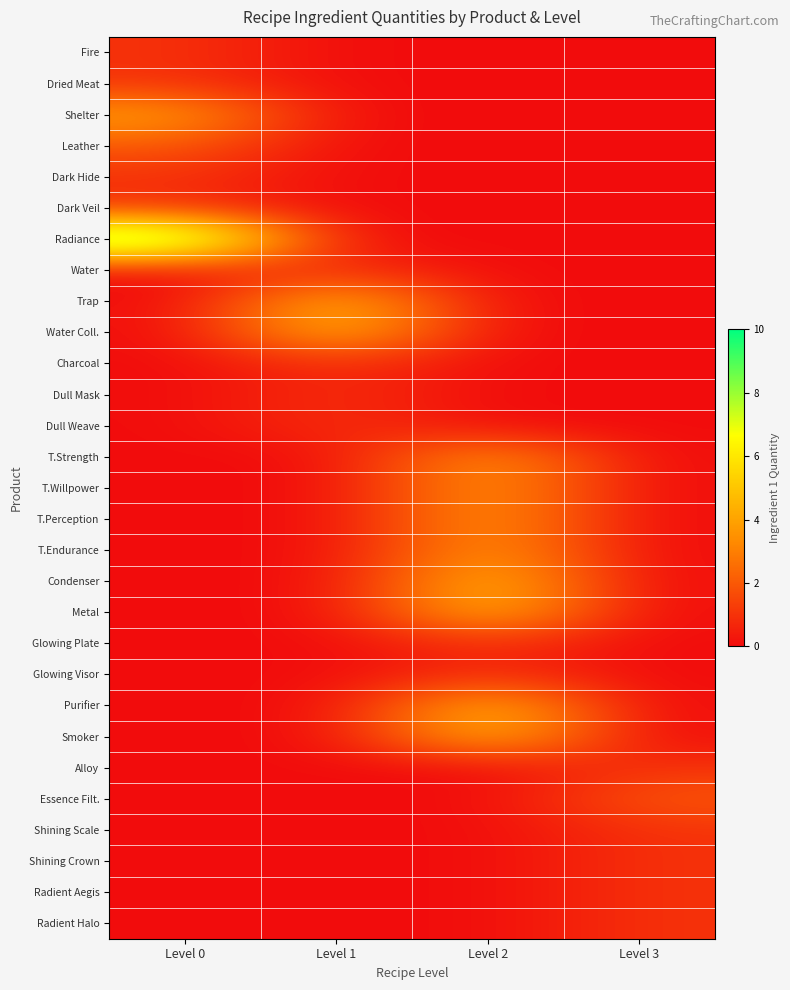

At how many categories does at least one series exceed 5?

1